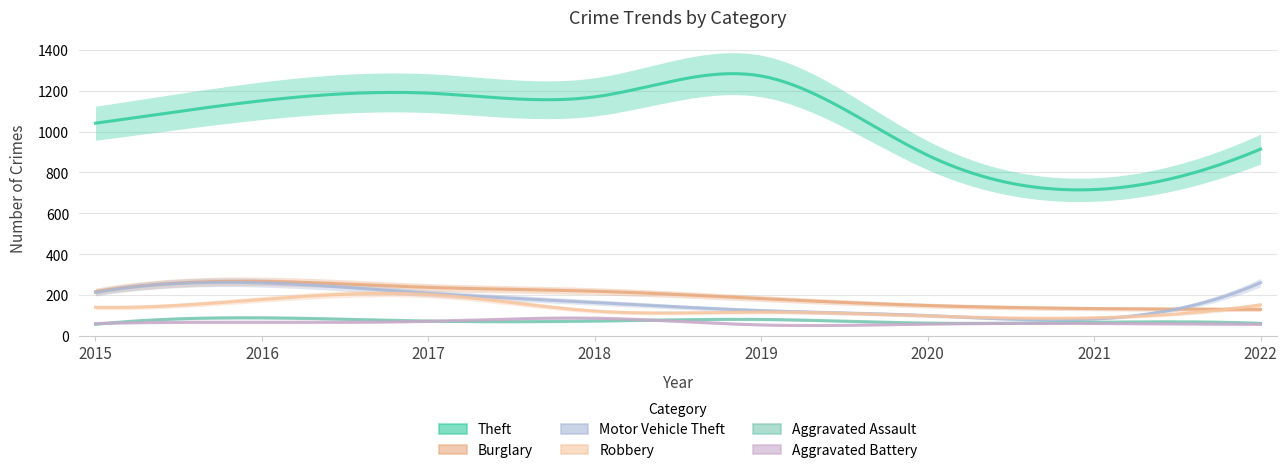

At which label does Aggravated Battery reach its peak?

2018